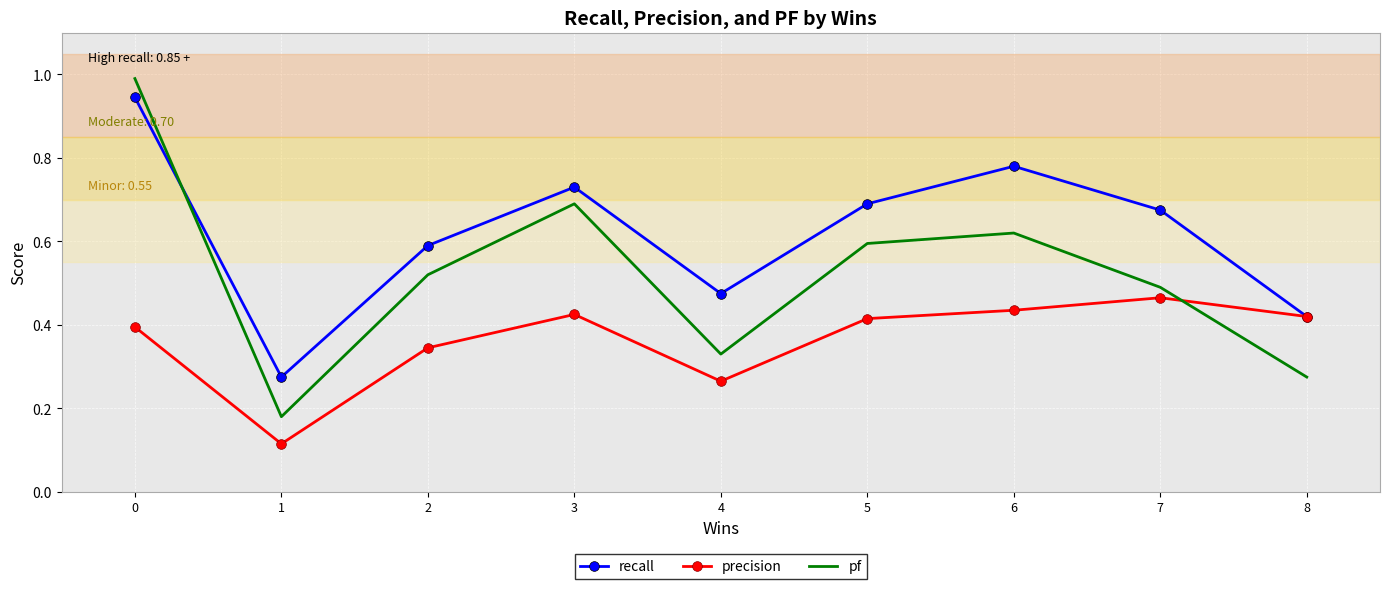

True or false: recall has a value of 0.7 at 5.

True